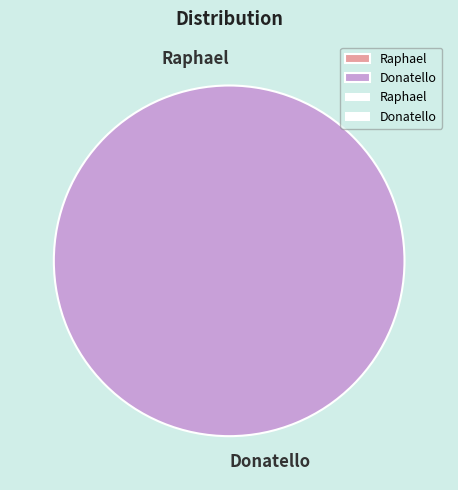

Count the number of slices in the pie.

2